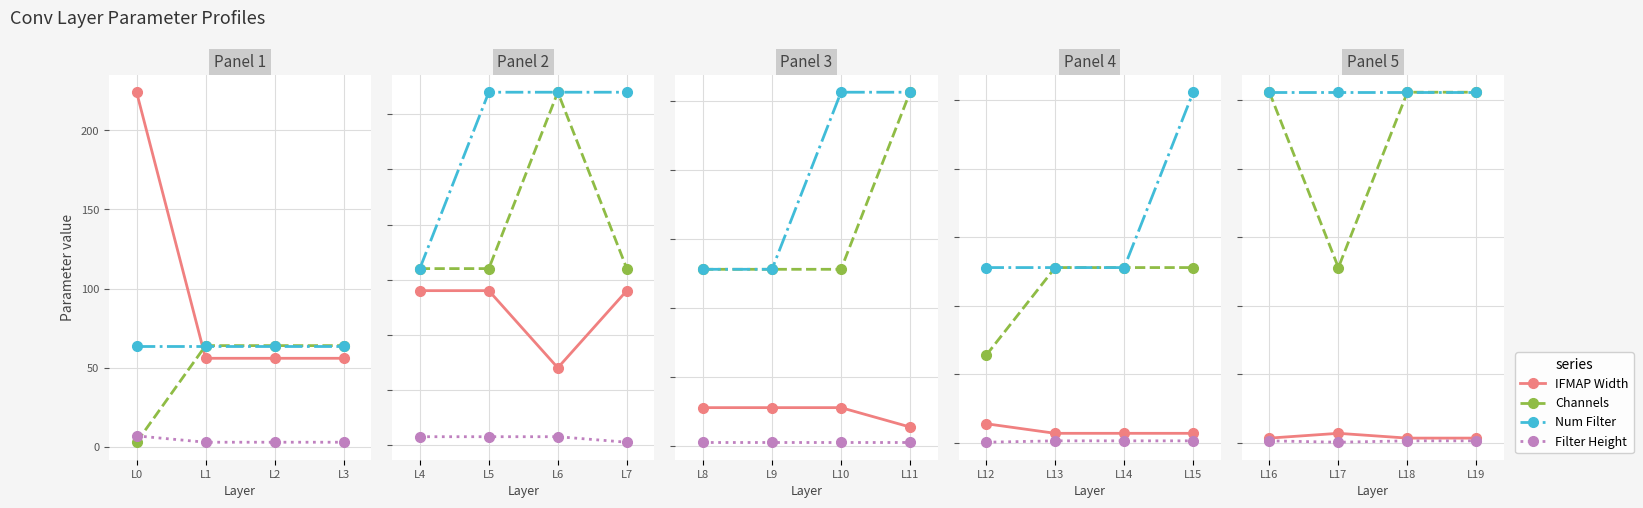

Which series changed the most between L17 and L19?

Channels